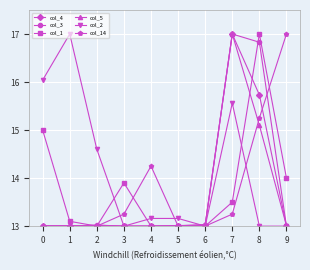

What is the value of the col_3 point at the 8th from the left?

17.0